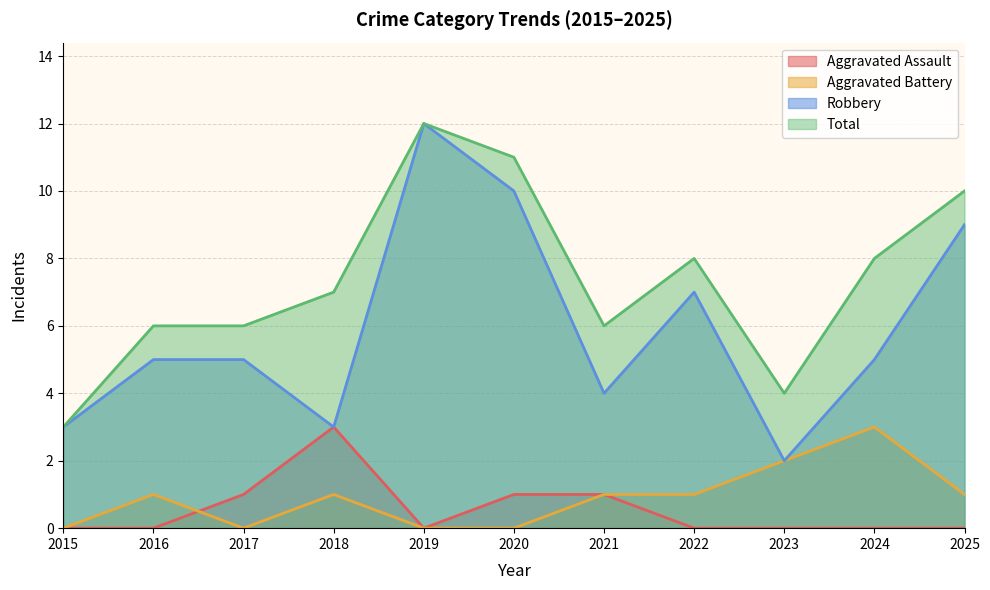

True or false: Robbery has more than 1 interior local peaks.

True